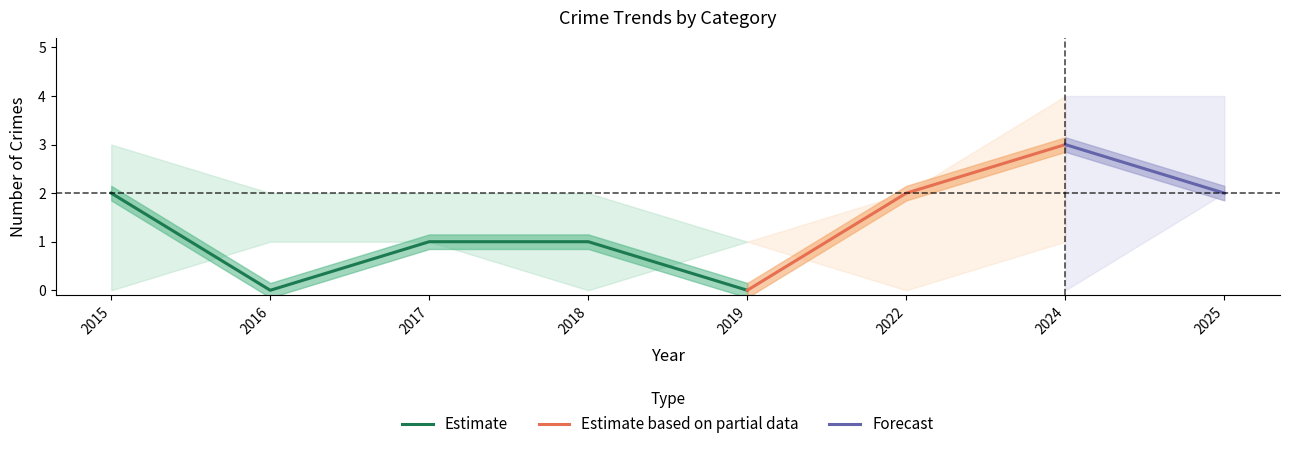

Which category has the highest value in the Estimate series?

2015